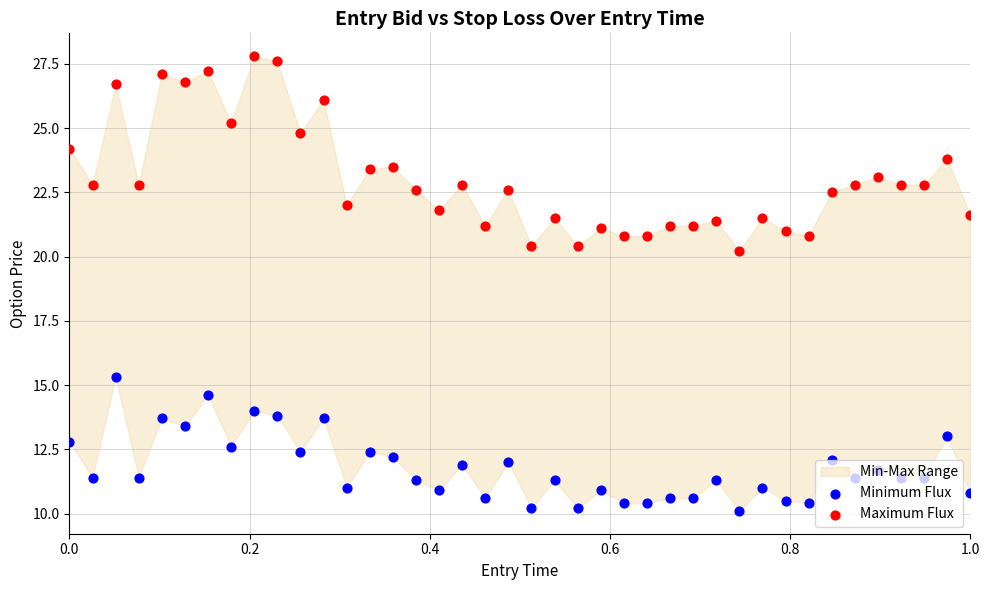

What are all the series names shown in the legend?

Minimum Flux, Maximum Flux